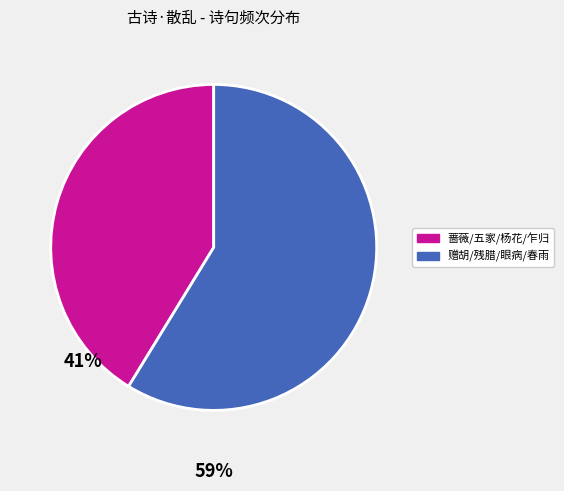

Which slice is the largest?

赠胡/残腊/眼病/春雨